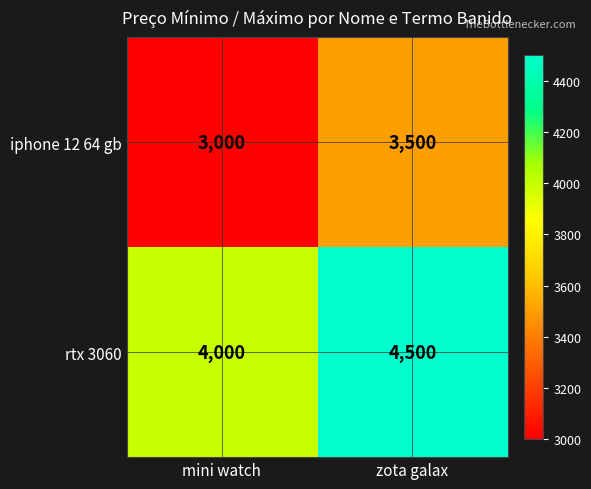

What is the difference between the highest and lowest values at mini watch?

1000